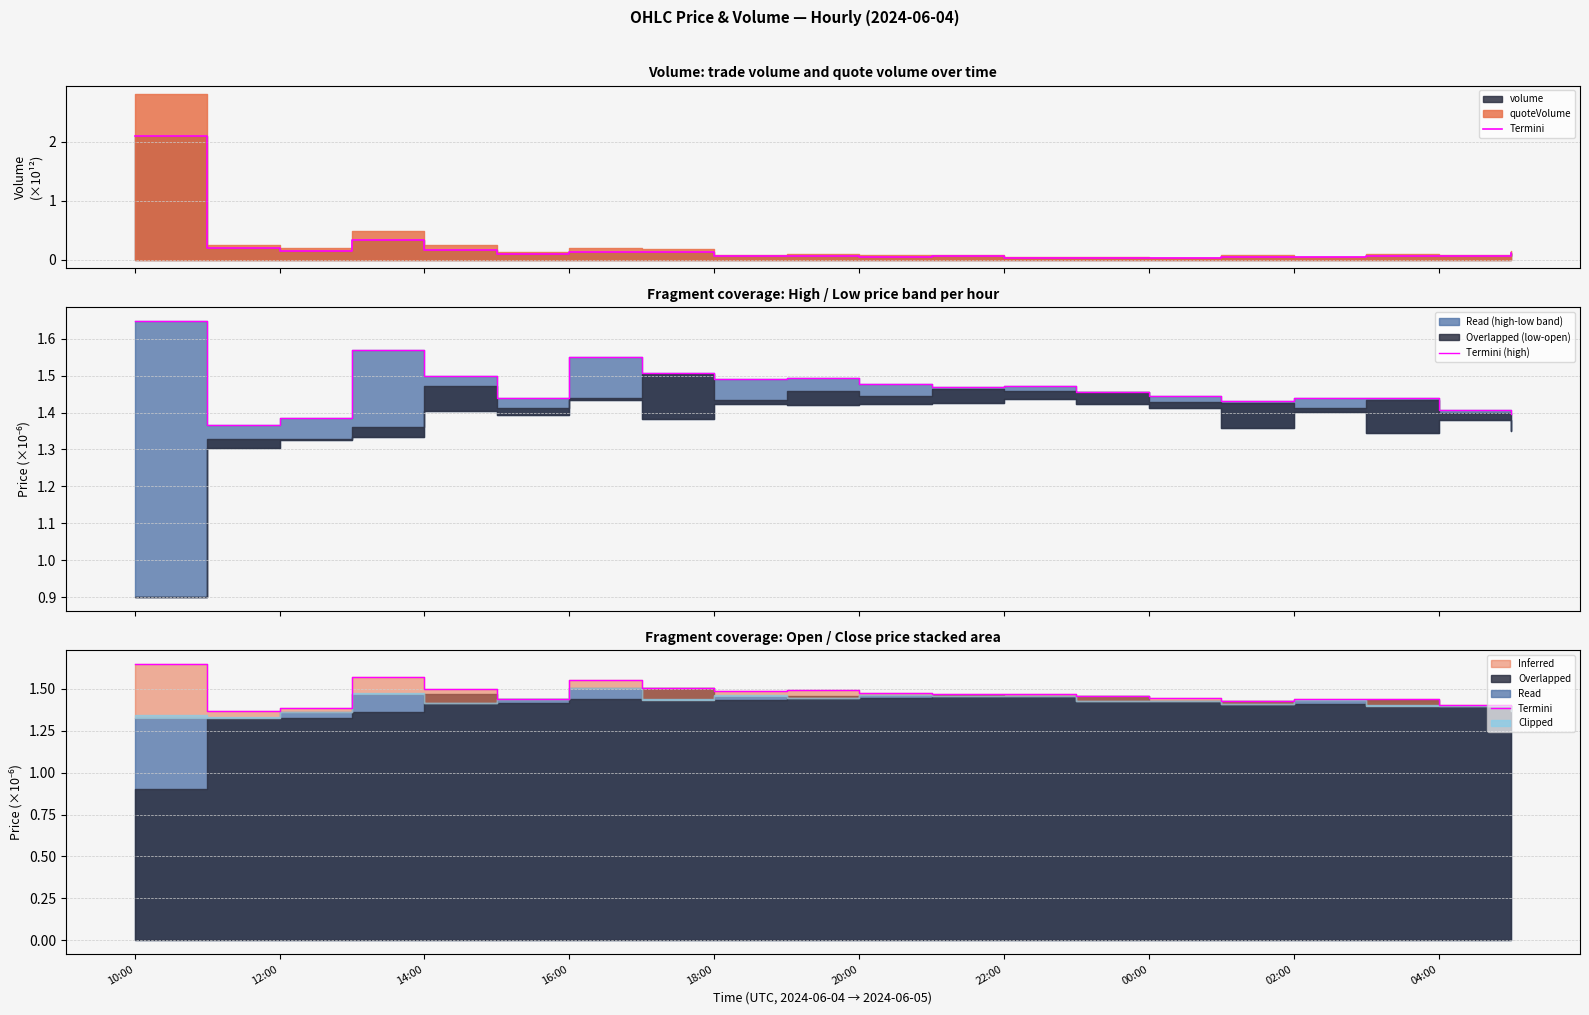

Reading left to right, extract all data points from this chart.

Termini (volume): 2.1	0.2	0.1	0.3	0.2	0.1	0.1	0.1	0.1	0.1	0.1	0.1	0.0	0.0	0.0	0.1	0.0	0.1	0.1	0.1
Termini (high): 1.6	1.4	1.4	1.6	1.5	1.4	1.6	1.5	1.5	1.5	1.5	1.5	1.5	1.5	1.4	1.4	1.4	1.4	1.4	1.4